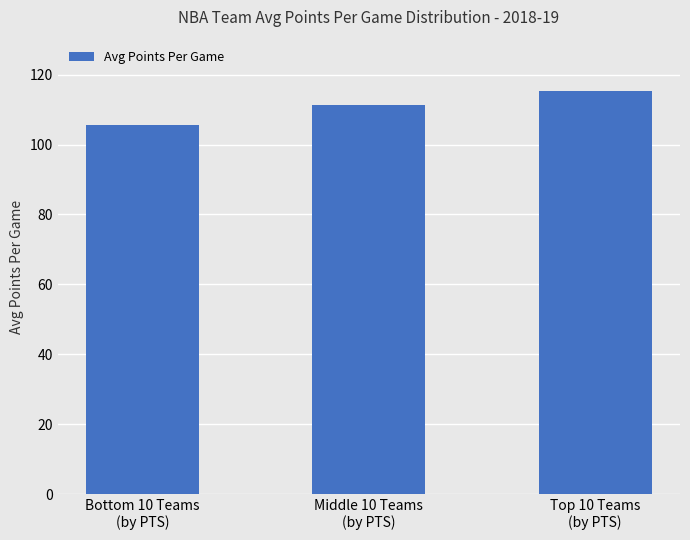

List the labels in order of value, largest first.

Top 10 Teams
(by PTS), Middle 10 Teams
(by PTS), Bottom 10 Teams
(by PTS)